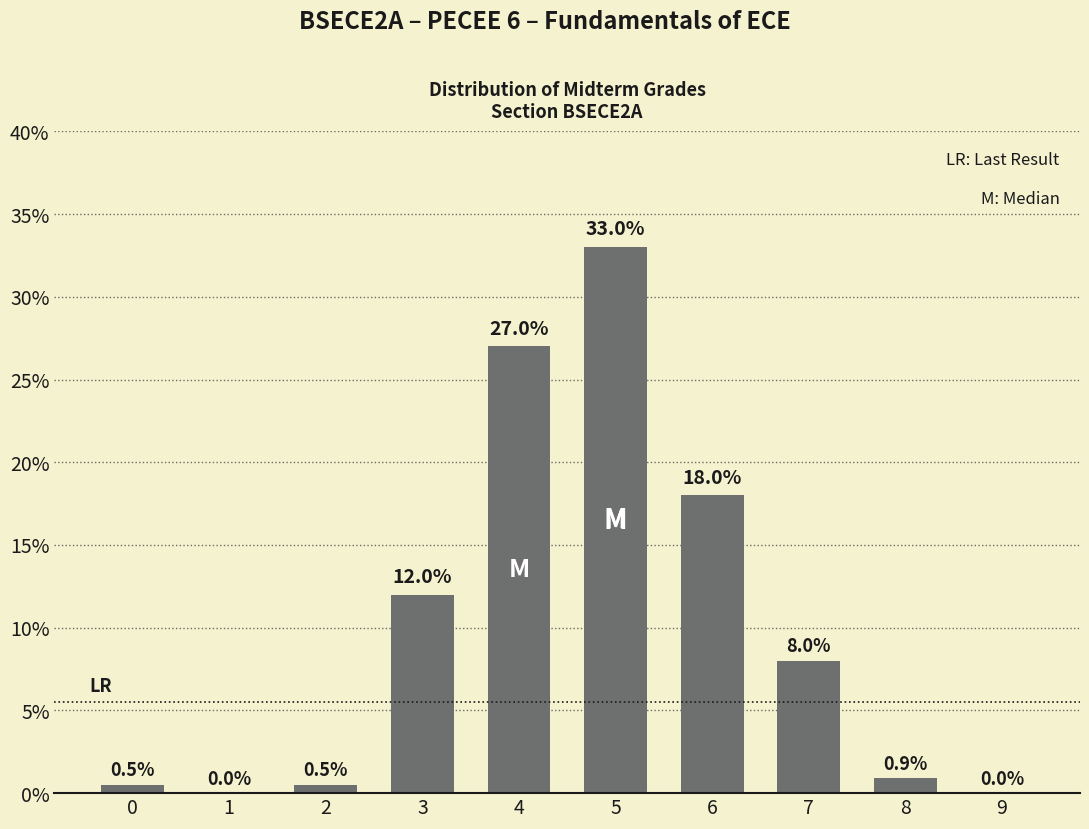

The chart shows a value of 7.9 at 4. True or false?

False